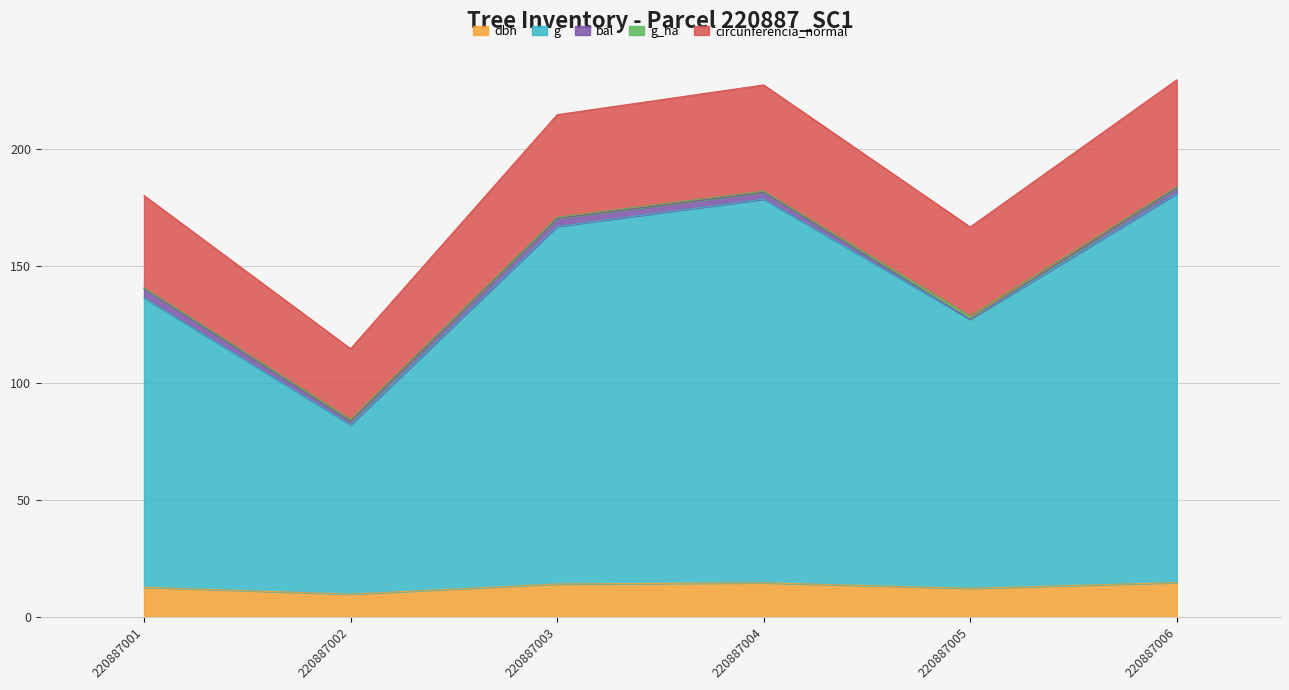

The value of dbh at 220887002 is 9.6. True or false?

True